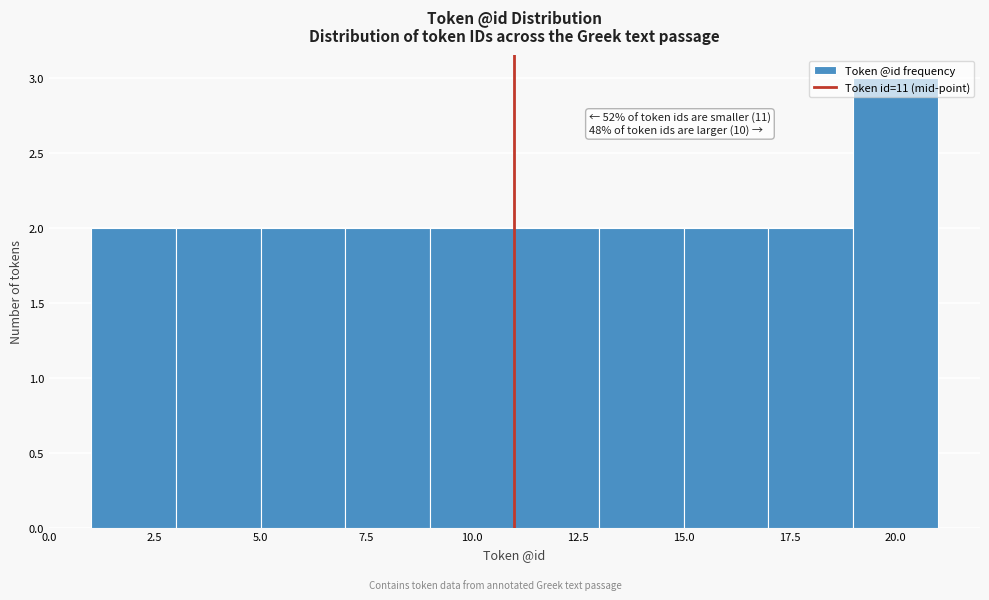

Which range on the x-axis has the tallest bar?

19 to 21